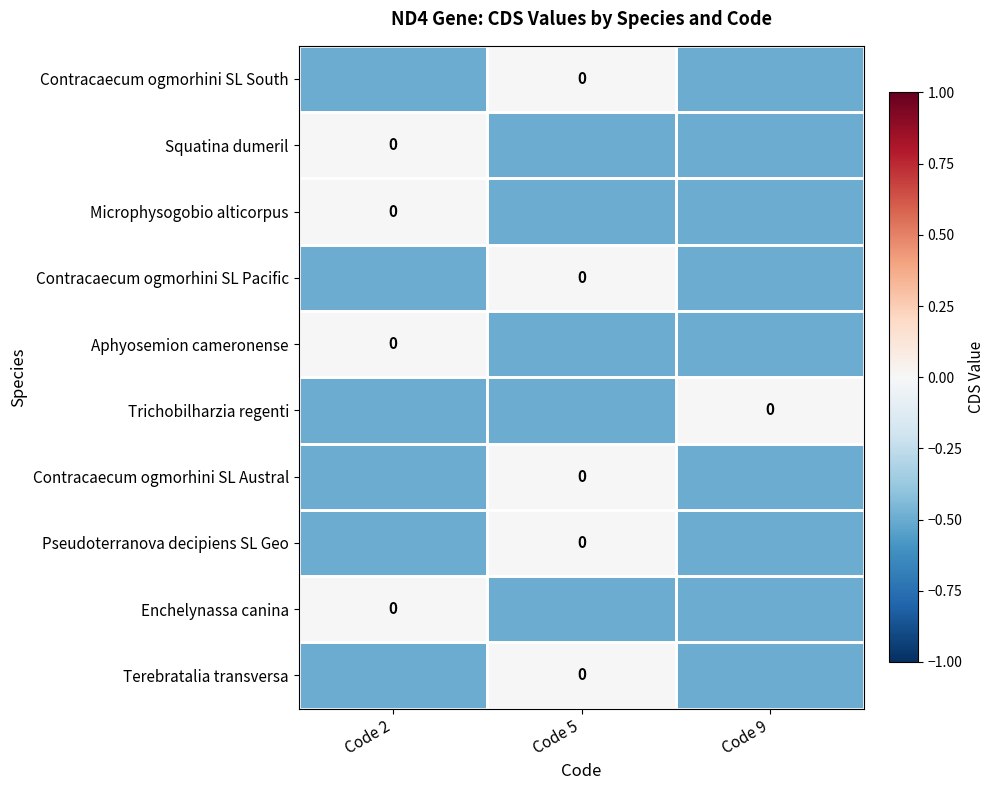

At which label does Pseudoterranova decipiens SL Geo reach its peak?

Code 5